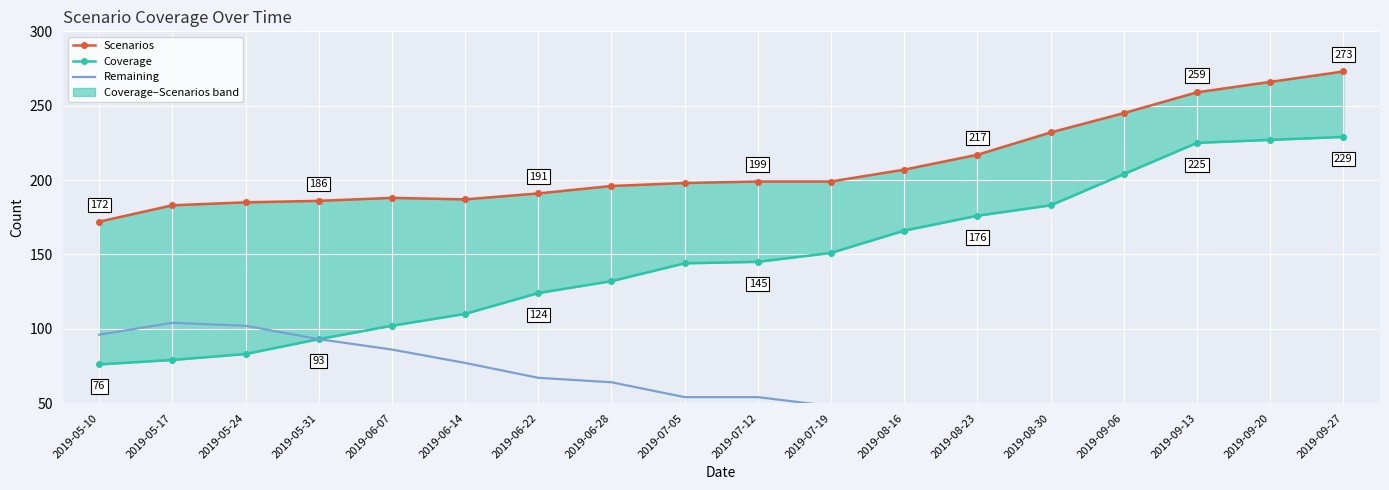

Where is the first local minimum for Remaining?

2019-09-13